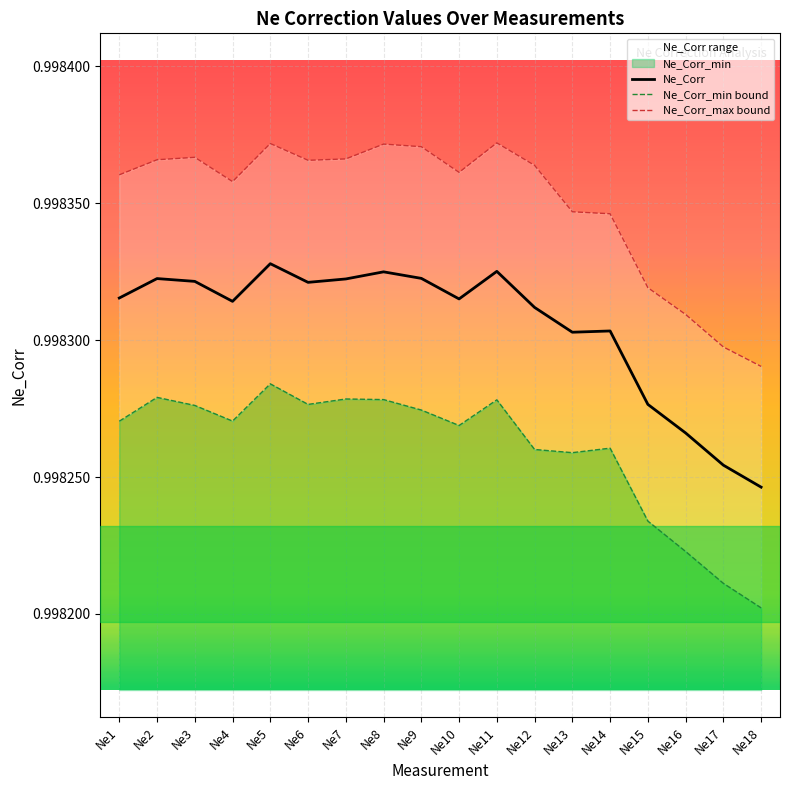

Which category has the lowest value in the Ne_Corr series?

Ne18